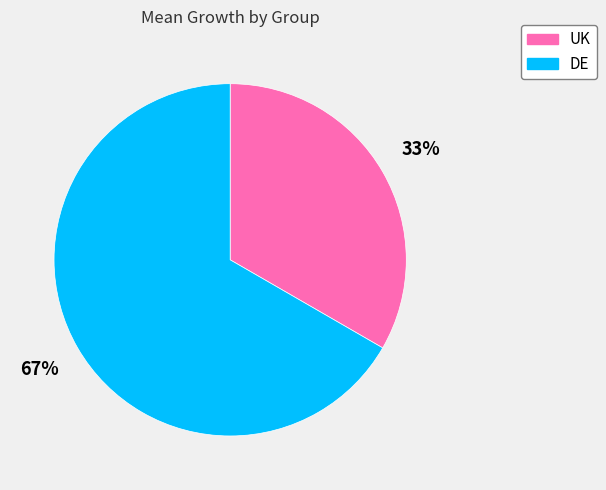

What is the smallest slice in the pie chart?

UK